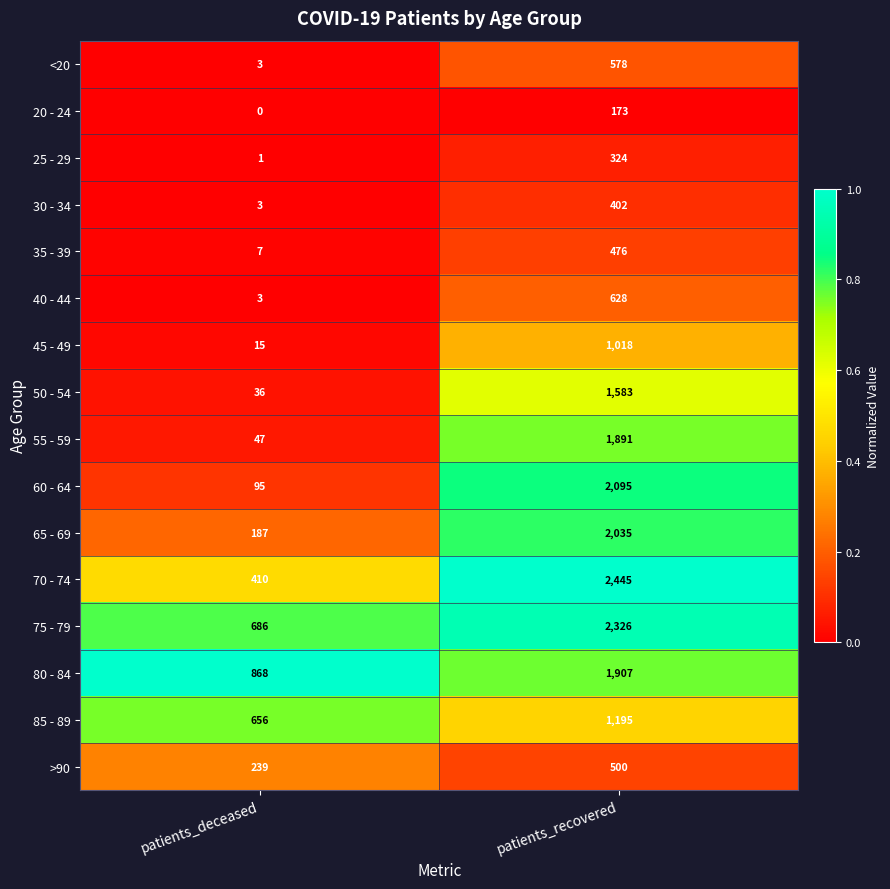

The value of 75 - 79 at patients_recovered is 2326. True or false?

True